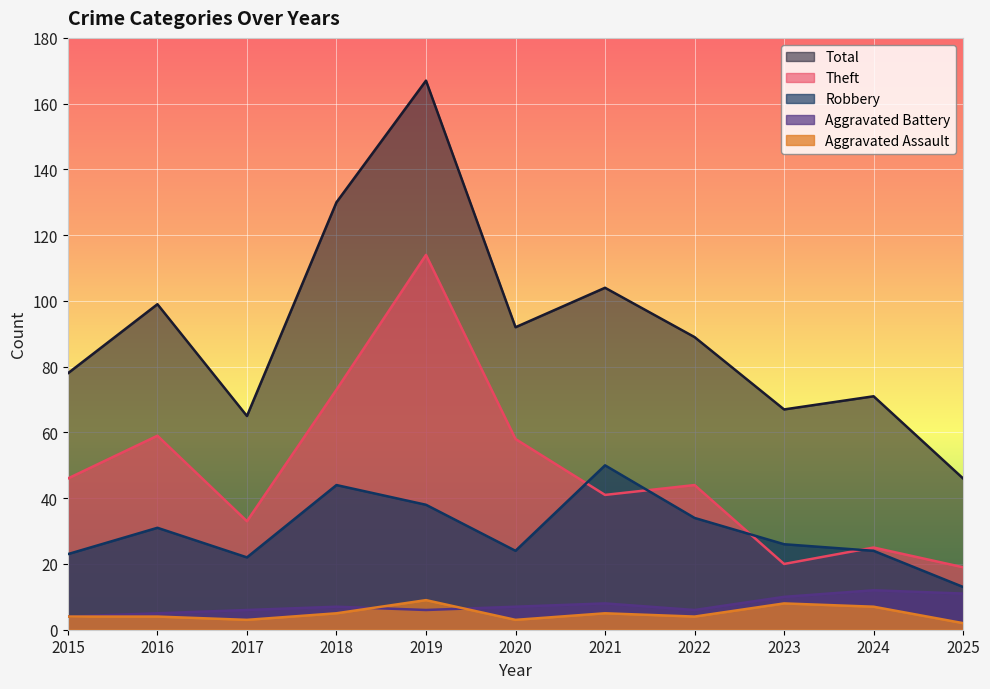

How many values in the Total series exceed 89?

5